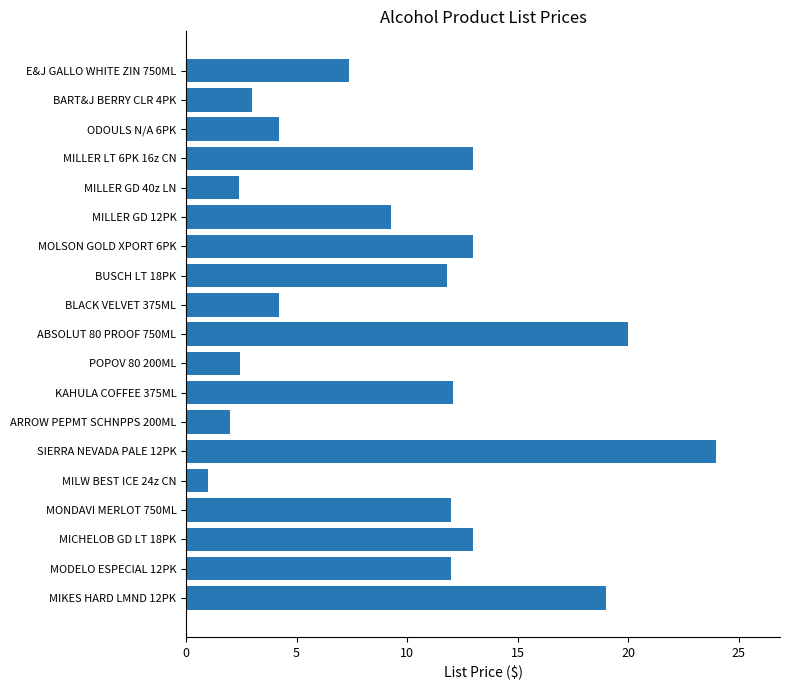

What value does the data have at MILLER GD 40z LN?

2.4